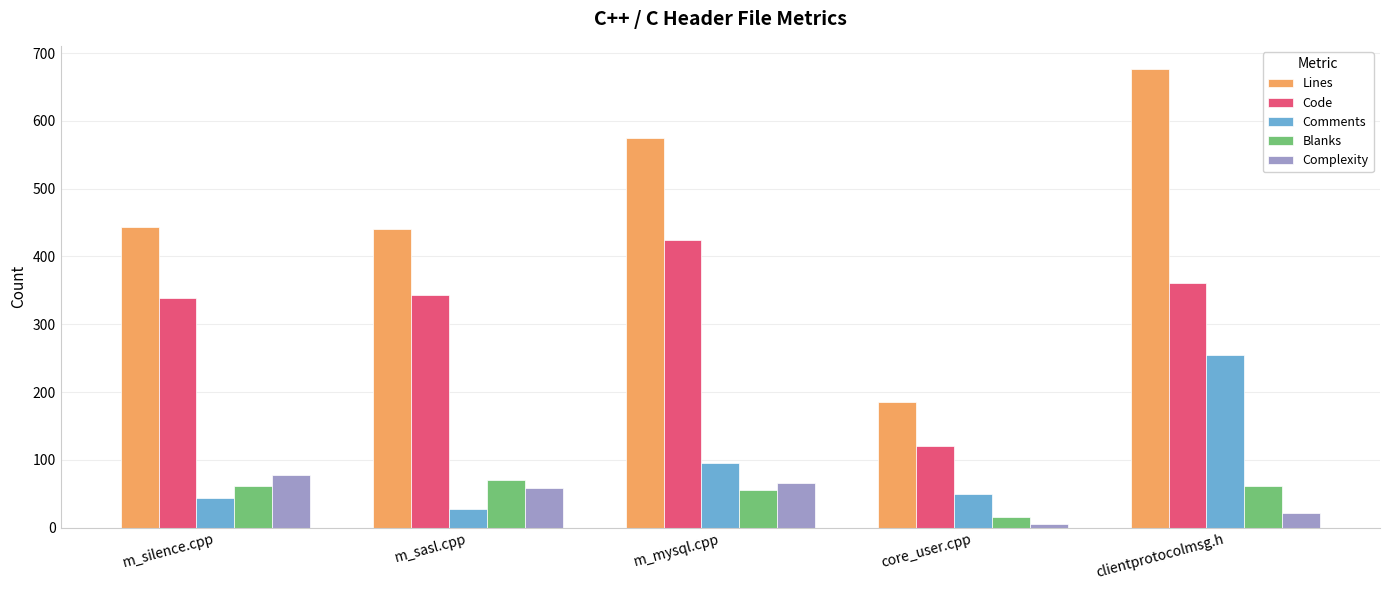

What is the value of the Comments bar at the 3rd from the left?

96